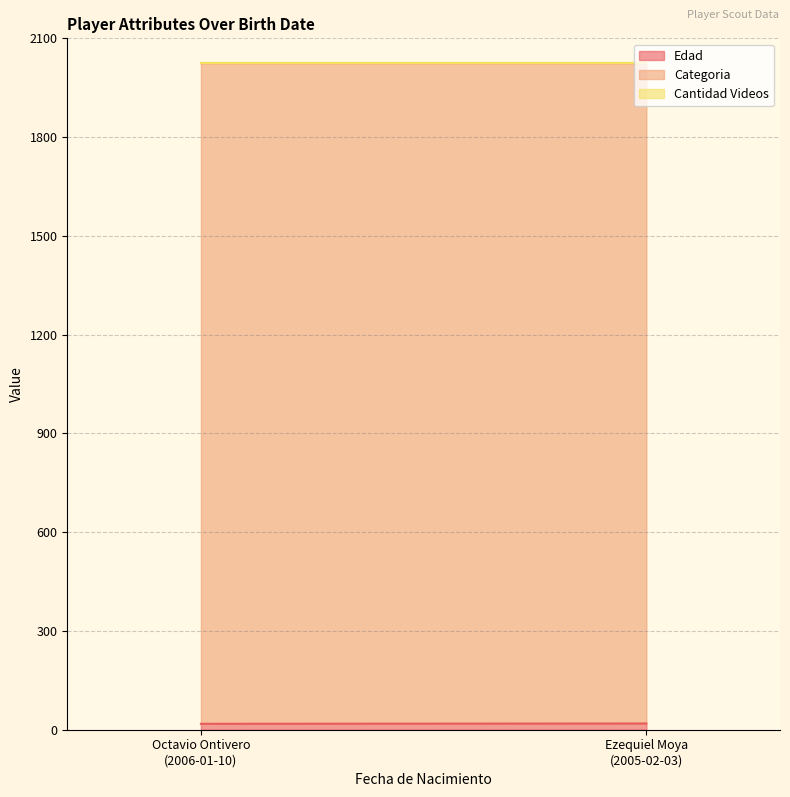

Reading right to left, transcribe all the data shown in this chart.

Edad: Ezequiel Moya
(2005-02-03)=19	Octavio Ontivero
(2006-01-10)=18
Categoria: Ezequiel Moya
(2005-02-03)=2005	Octavio Ontivero
(2006-01-10)=2006
Cantidad Videos: Ezequiel Moya
(2005-02-03)=0	Octavio Ontivero
(2006-01-10)=0